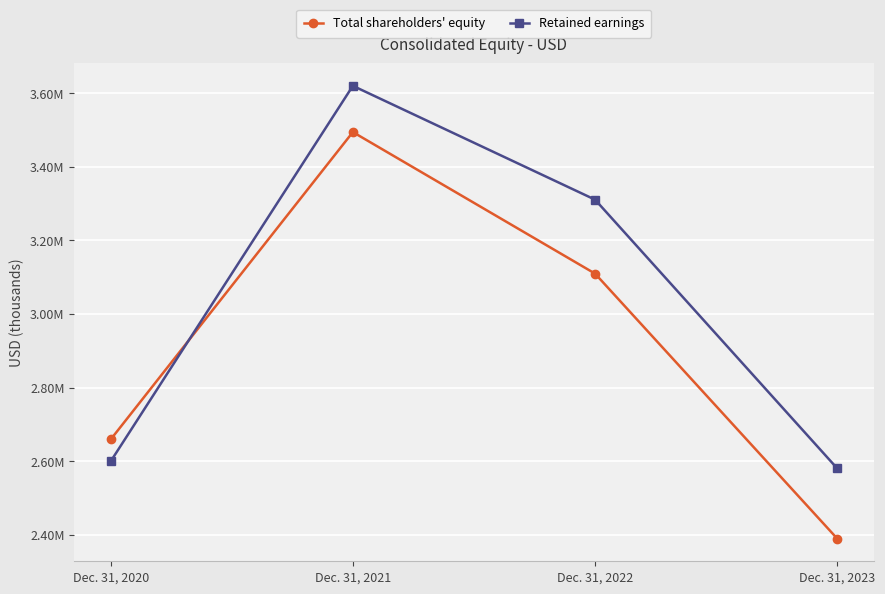

Is this an area chart (filled region under the line)?

No